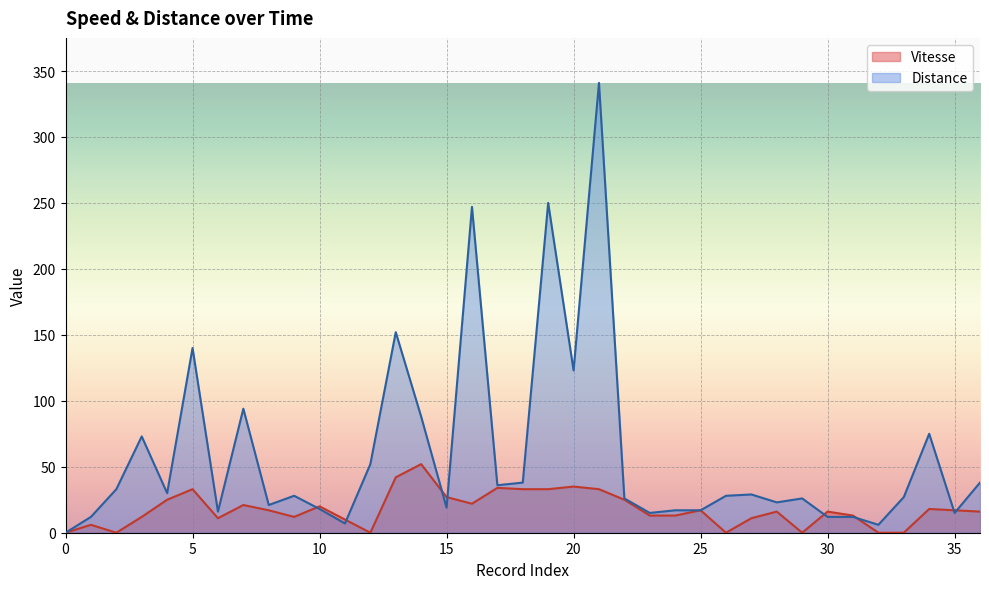

List the series in order of their peak value, highest first.

Distance, Vitesse